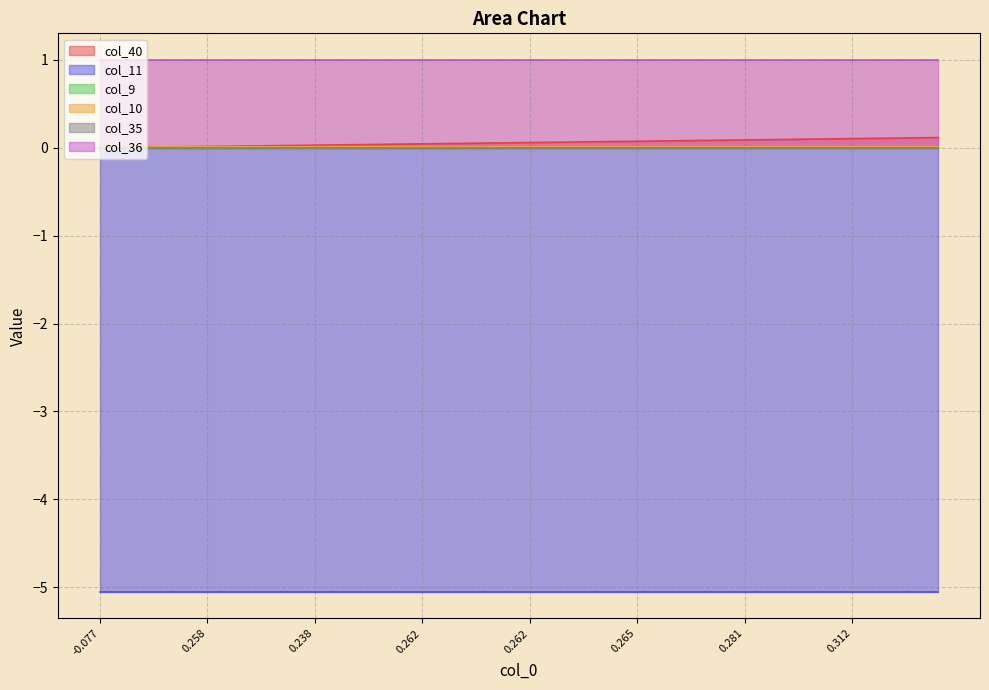

List the series in order of their peak value, lowest first.

col_11, col_9, col_35, col_10, col_40, col_36